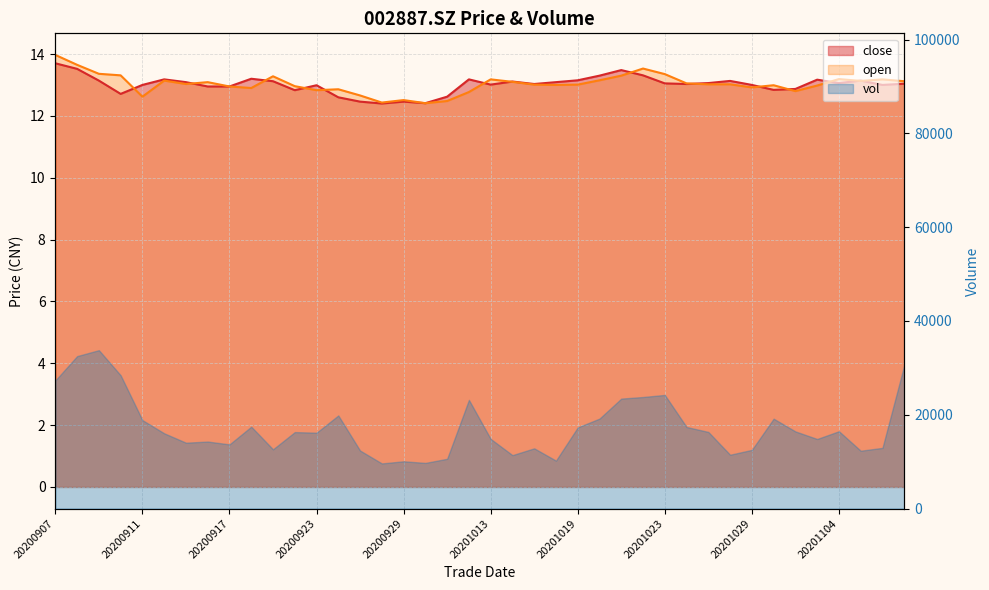

What is the lowest value of the open series?

12.4